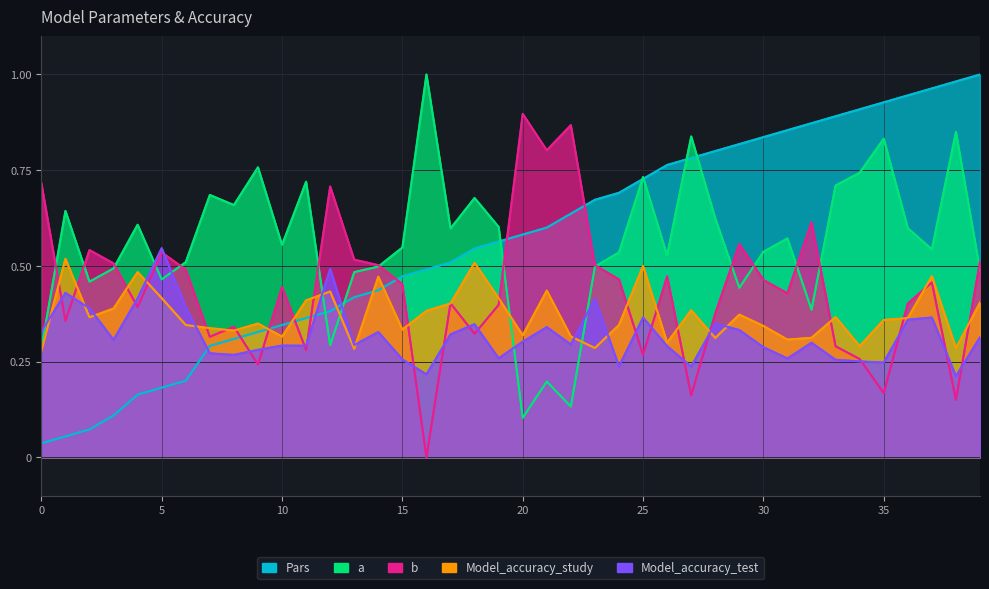

What is the difference between the second highest and second lowest values in the b series?

0.7